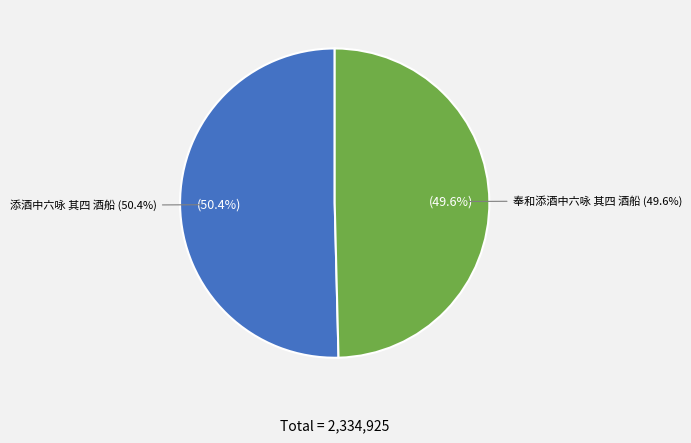

To the nearest percent, what portion does 奉和添酒中六咏 其四 酒船 represent?

50%